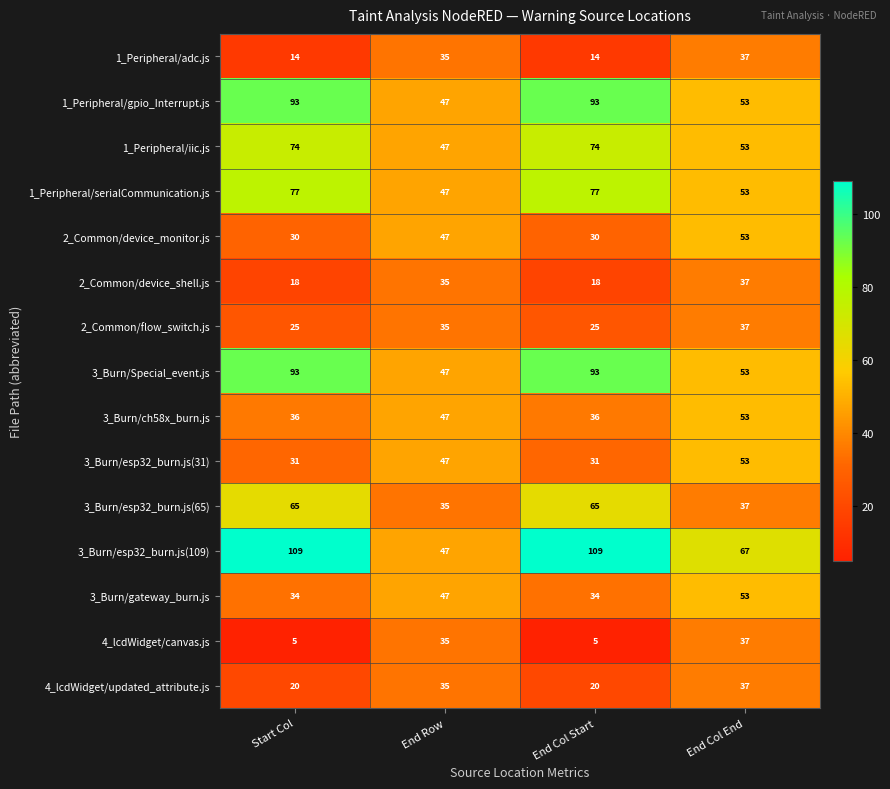

Count the number of categories in the chart.

4